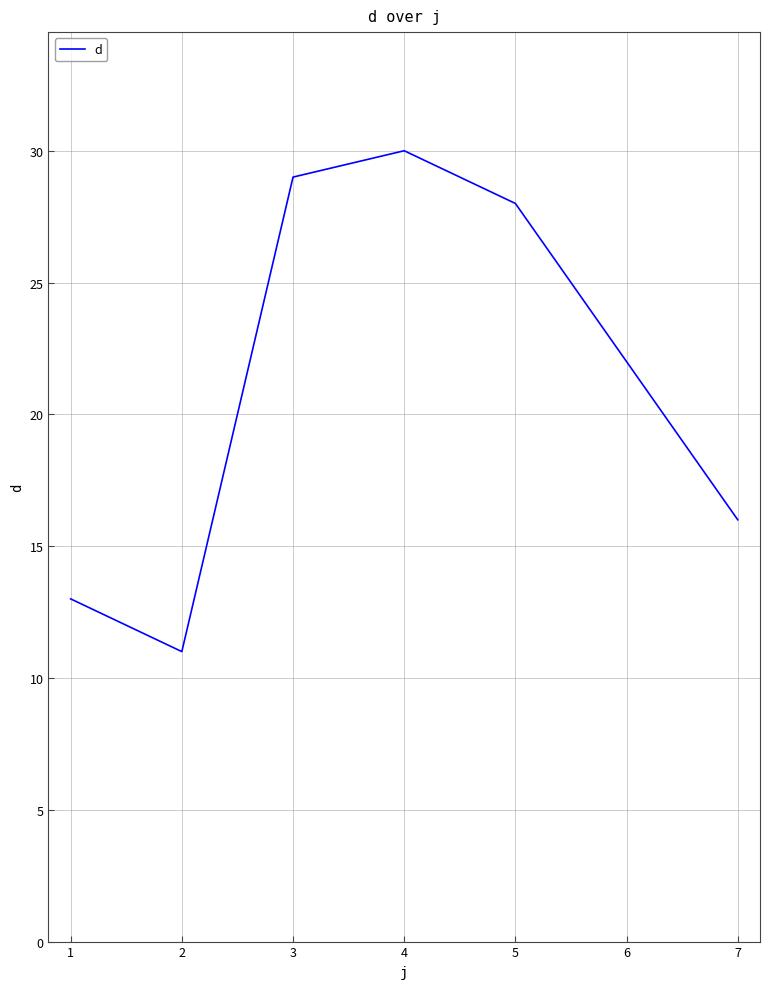

Where is the first local maximum?

4